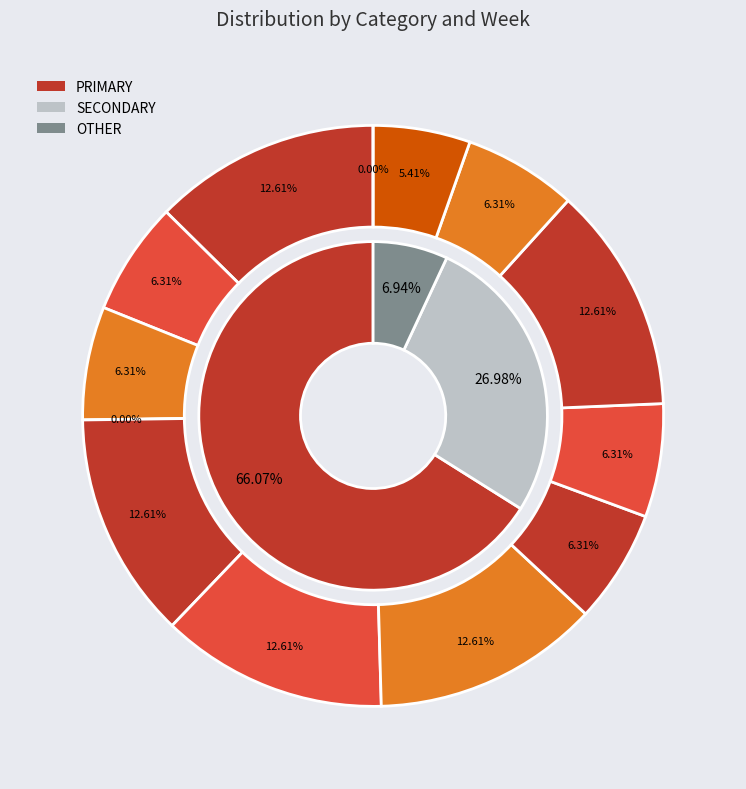

What is the spread (max minus min) of values at wk25?

50.0